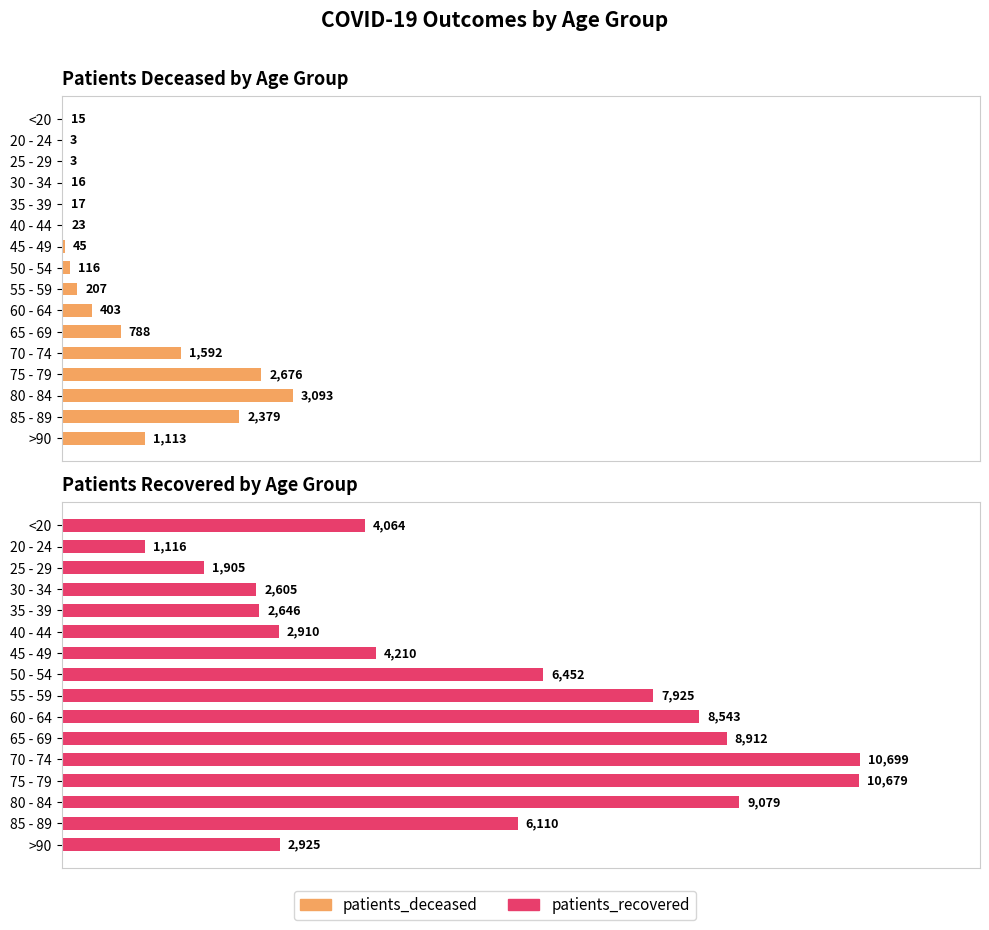

What is the greatest value displayed?

10699